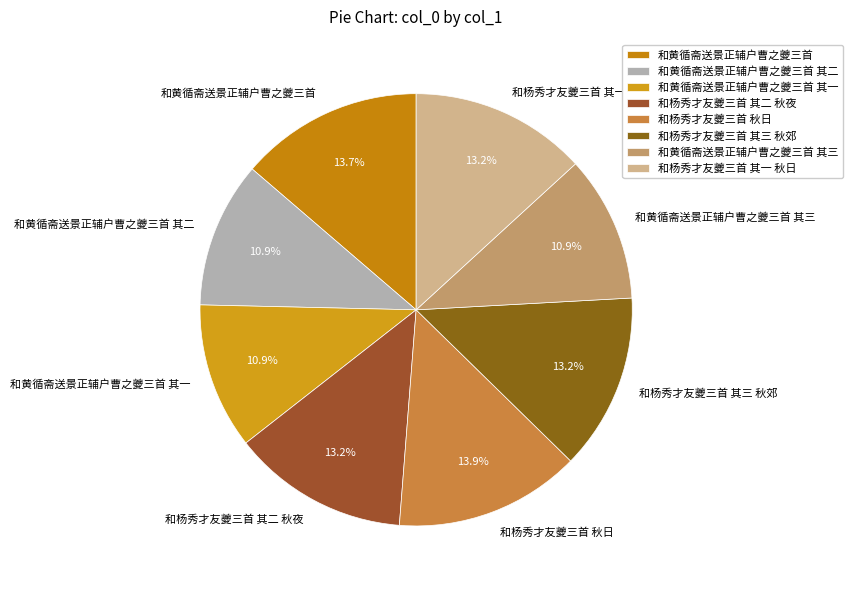

To the nearest percent, what percentage of the pie is 和黄循斋送景正辅户曹之夔三首 其一?

11%